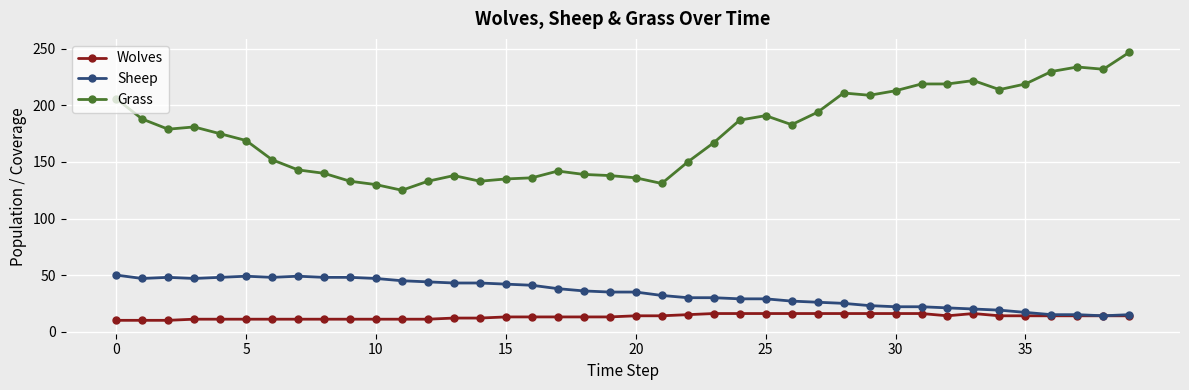

List the series in order of their peak value, lowest first.

Wolves, Sheep, Grass